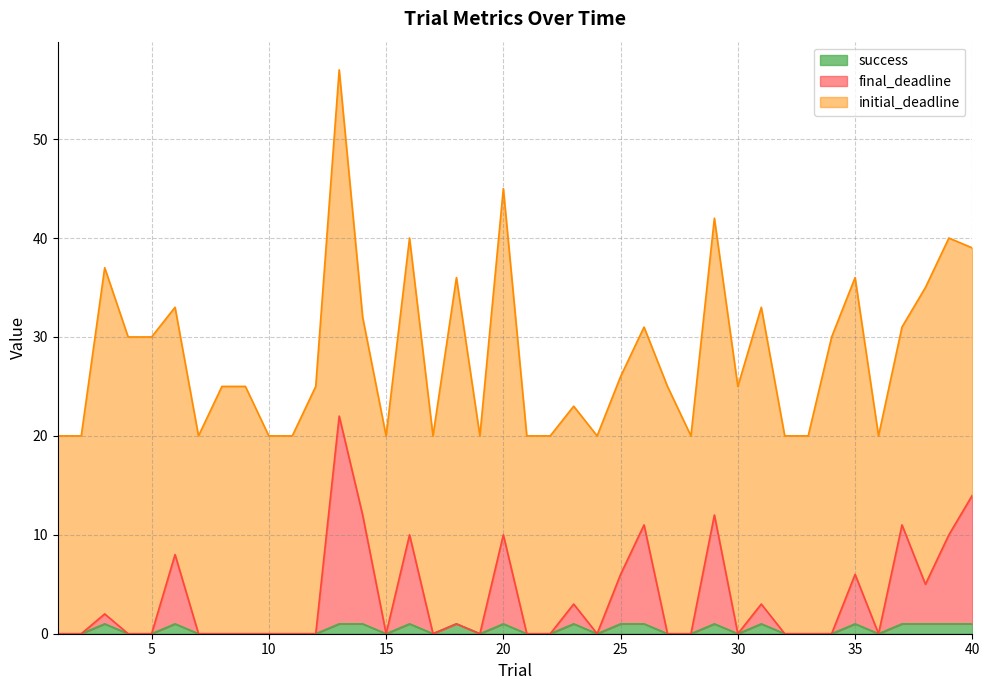

List the labels in order of final_deadline value, smallest first.

1, 2, 4, 5, 7, 8, 9, 10, 11, 12, 15, 17, 19, 21, 22, 24, 27, 28, 30, 32, 33, 34, 36, 18, 3, 23, 31, 38, 25, 35, 6, 16, 20, 39, 26, 37, 14, 29, 40, 13